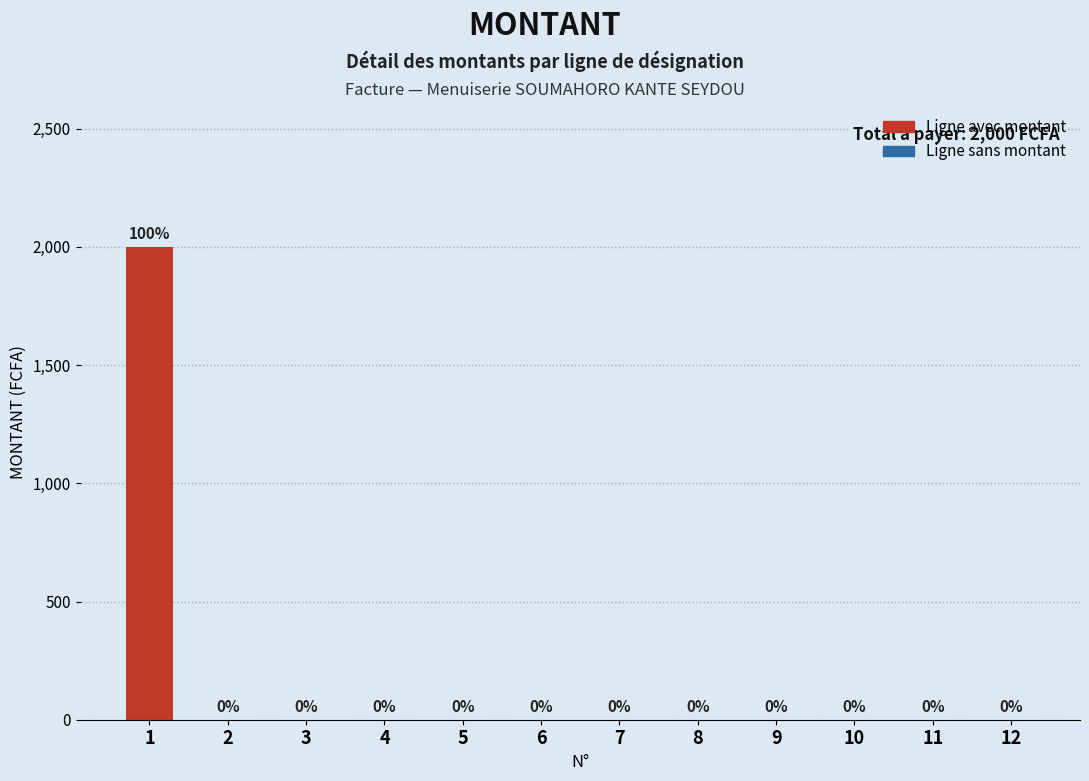

What is the average value?

167